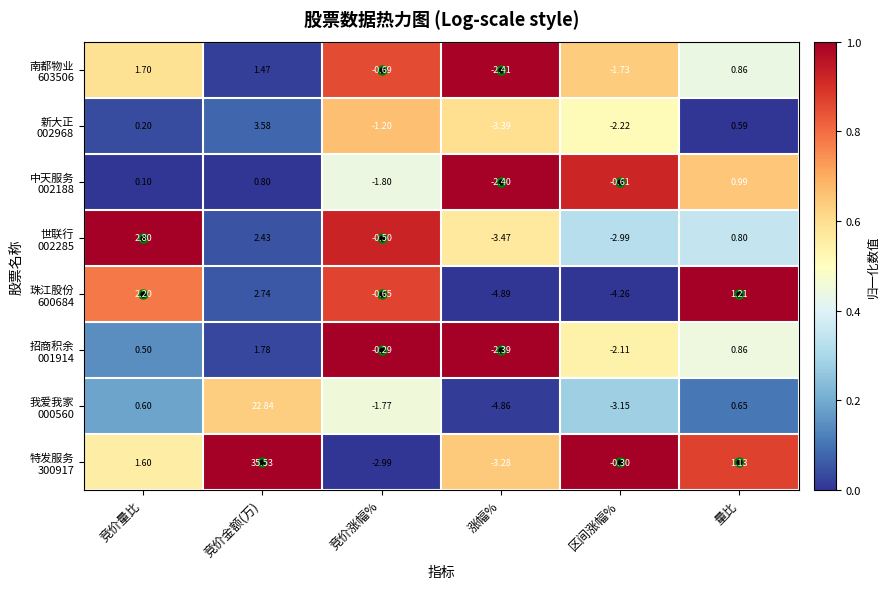

Which category has the lowest value across all series?

涨幅%